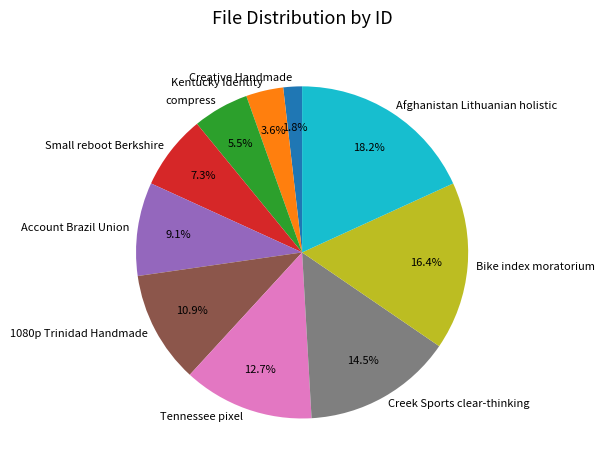

Does any single category account for the majority?

No